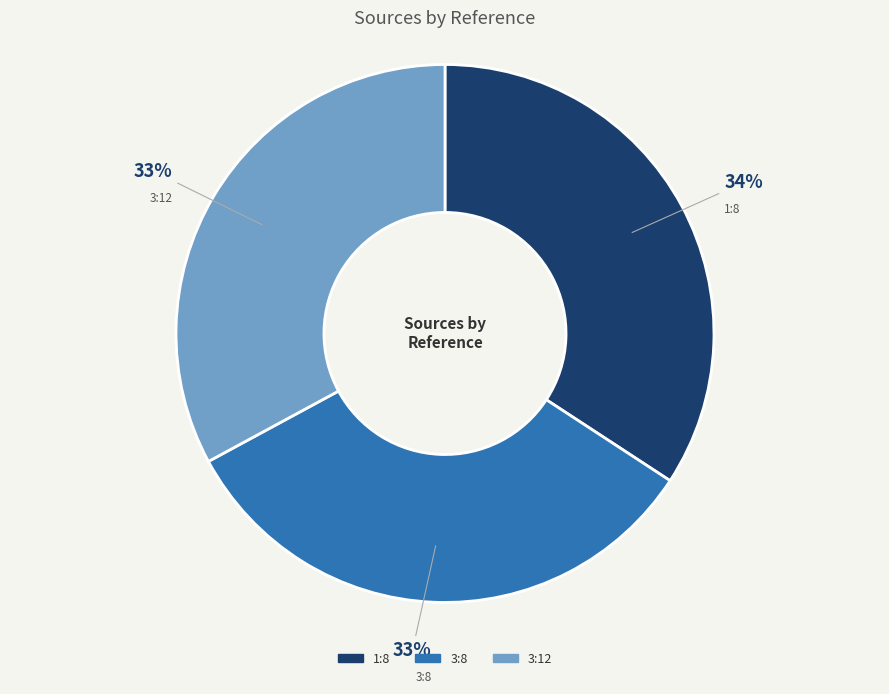

Is the sum of 3:12 and 3:8 greater than half?

Yes